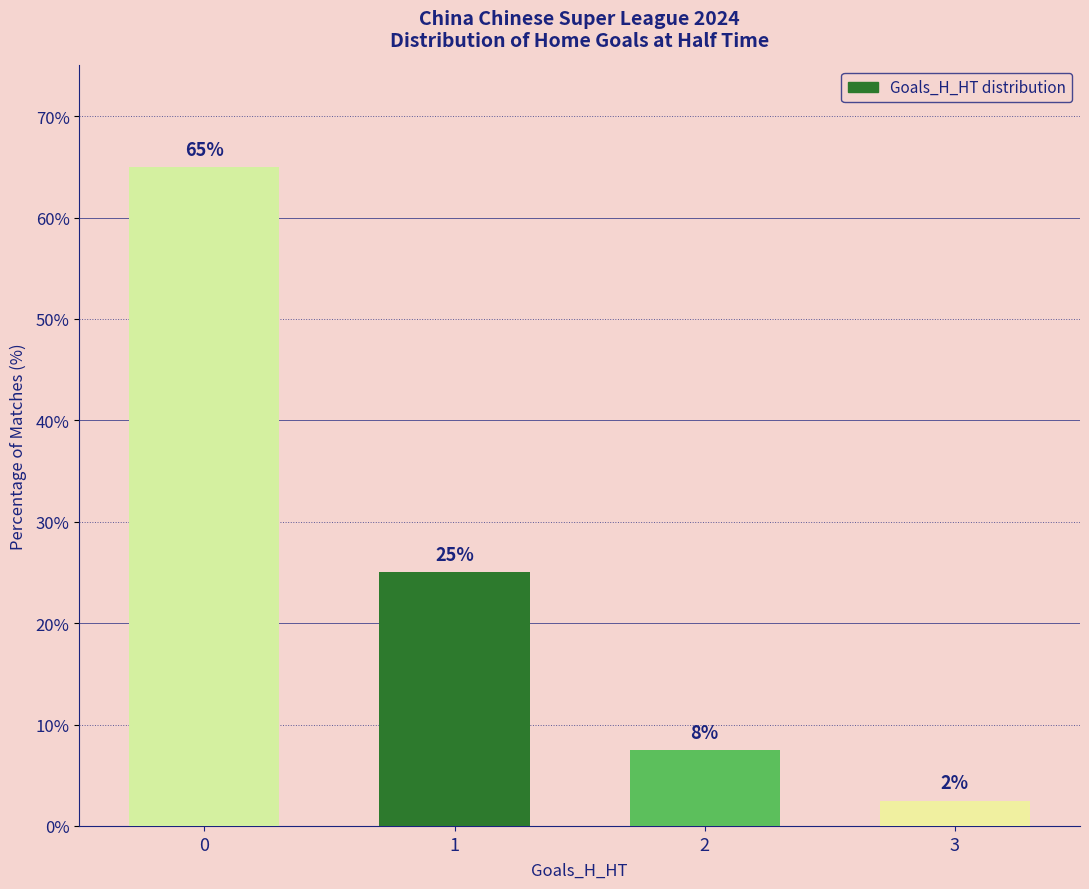

What value does the data have at 2?

7.5